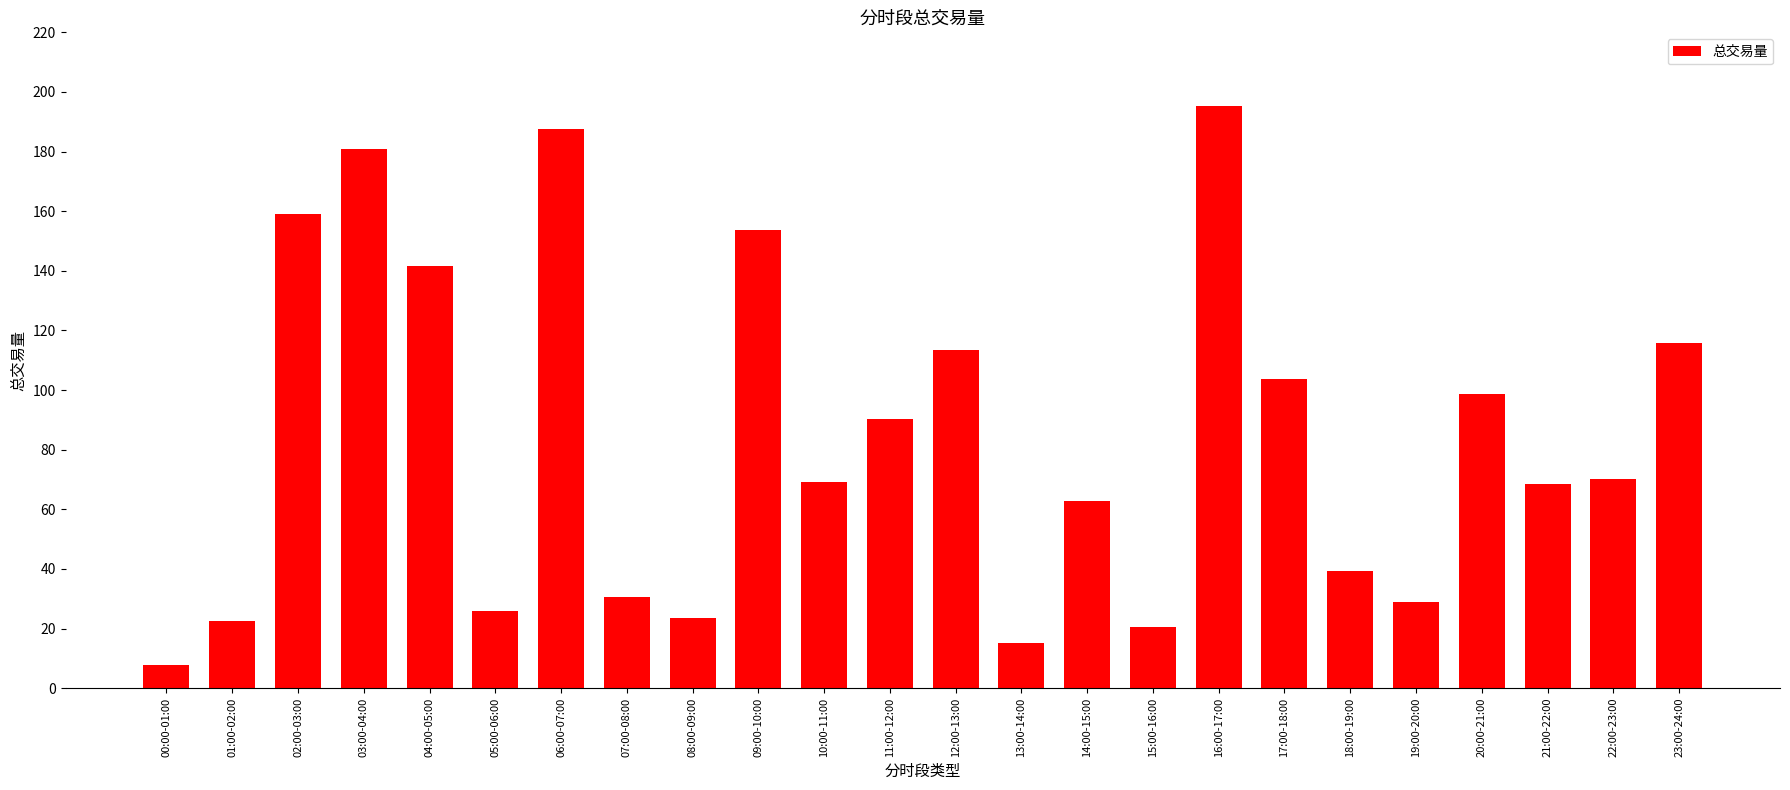

What is the ratio of the value at 10:00-11:00 to the value at 15:00-16:00?

3.4